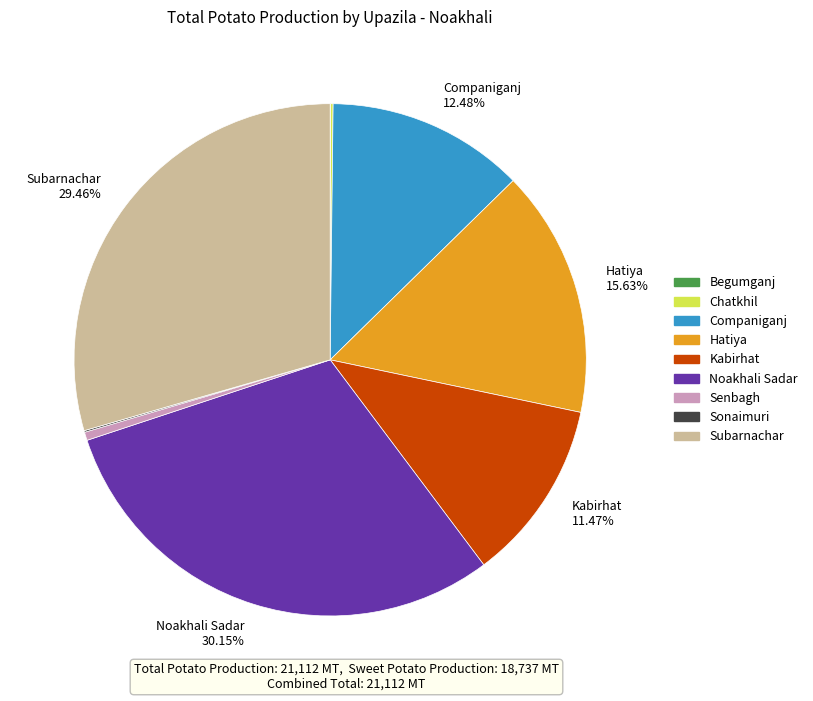

Is there a majority slice in this chart?

No